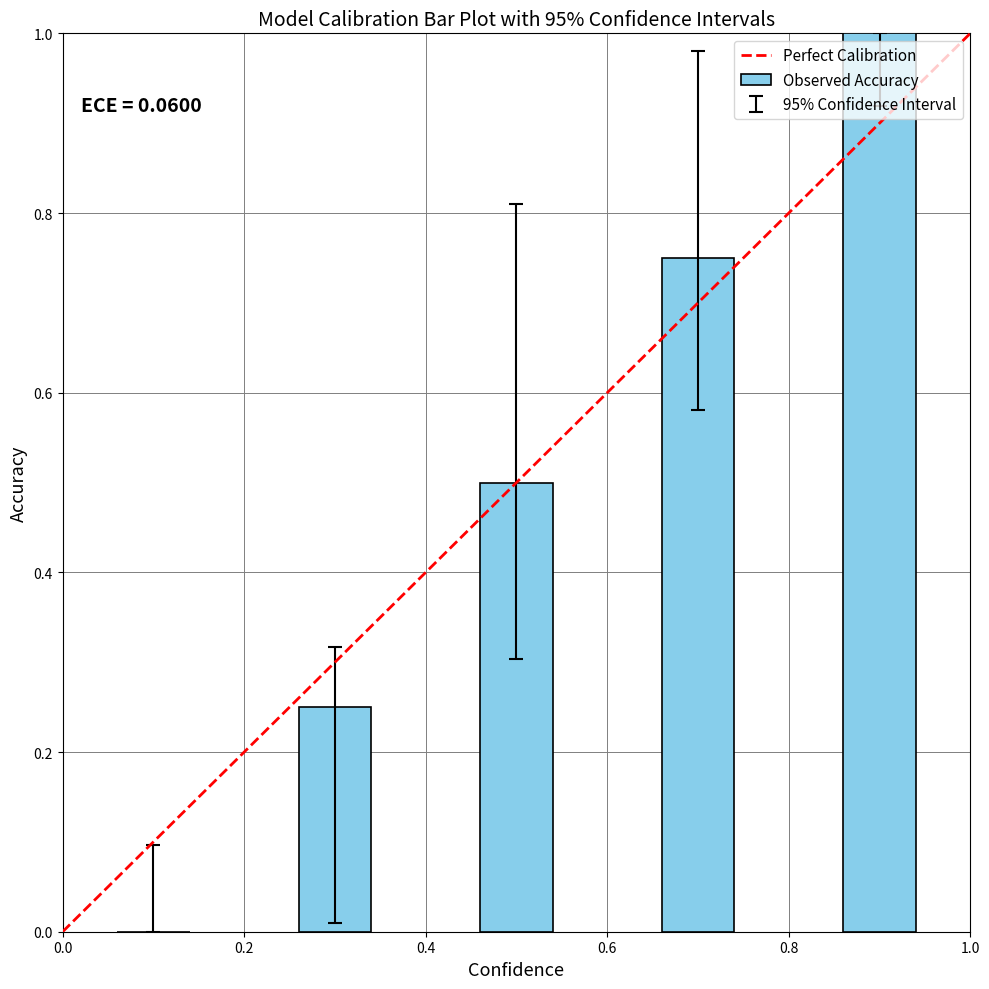

How many positive values are there?

4